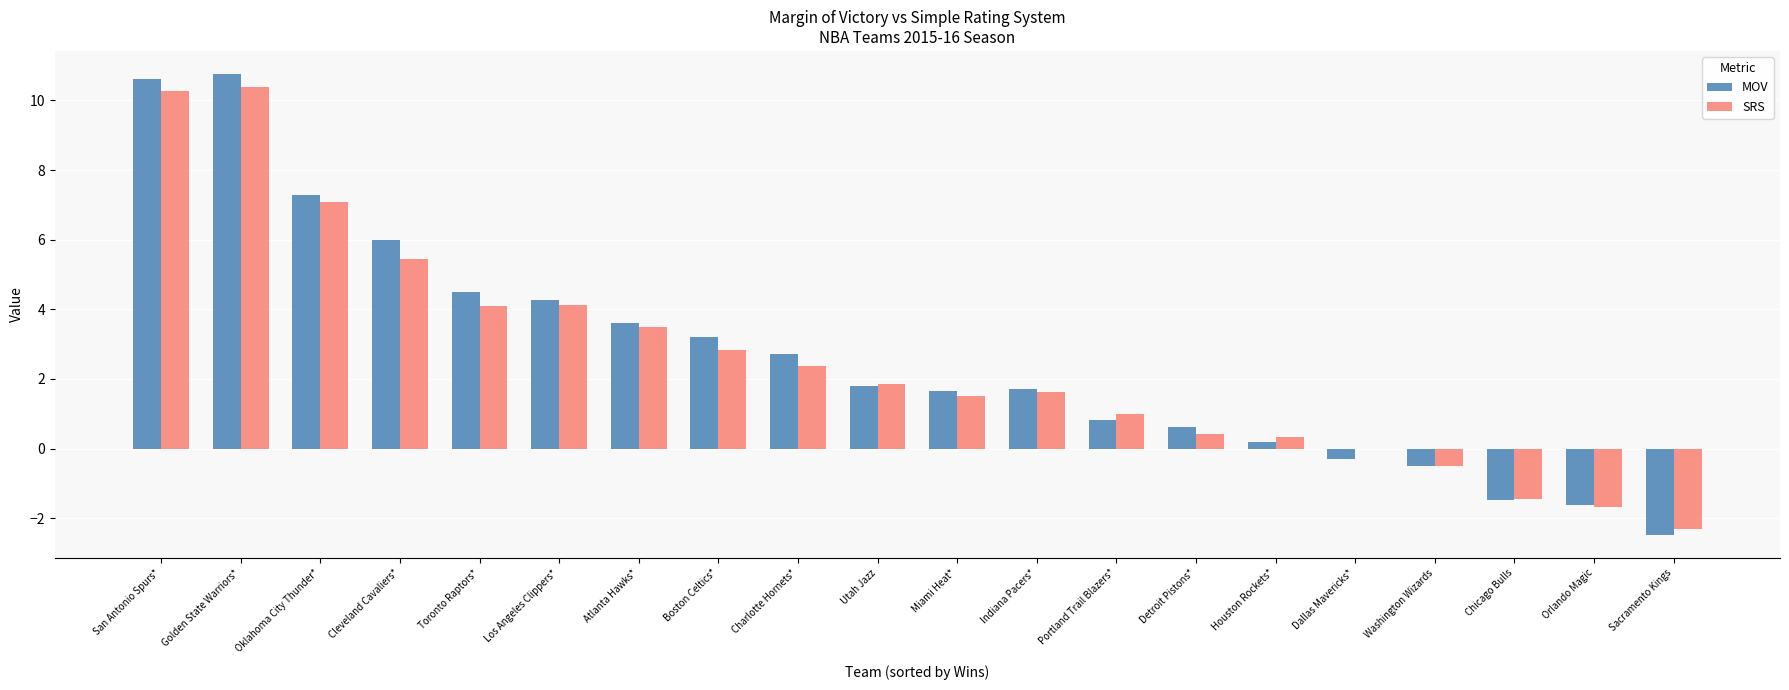

True or false: MOV has a value of 5.2 at Boston Celtics*.

False